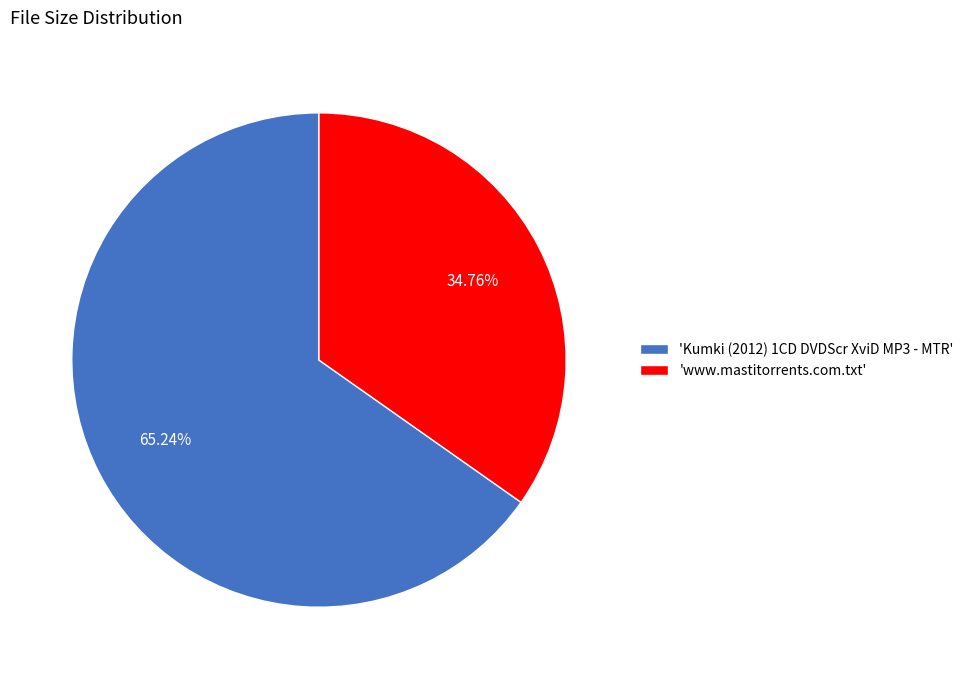

Which slice represents more than half of the pie?

'Kumki (2012) 1CD DVDScr XviD MP3 - MTR'